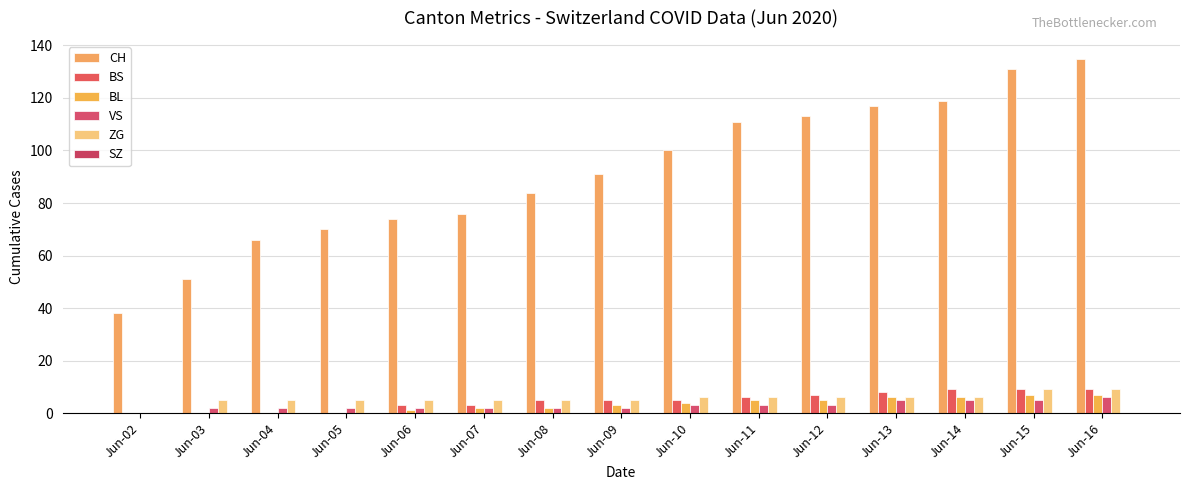

Are the bars horizontal?

No